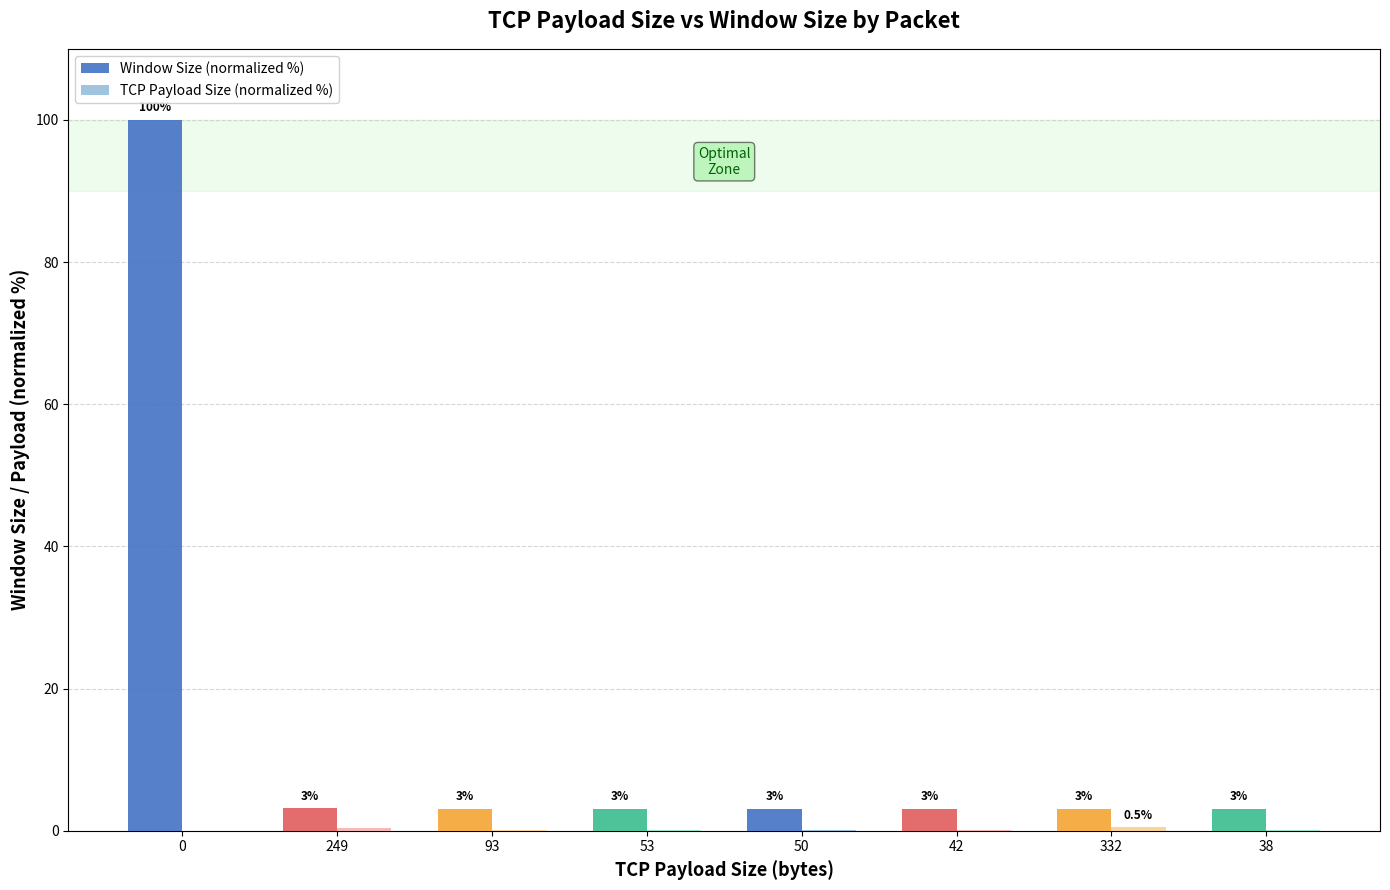

What is the approximate value of TCP Payload Size (normalized %) at 42?

0.1